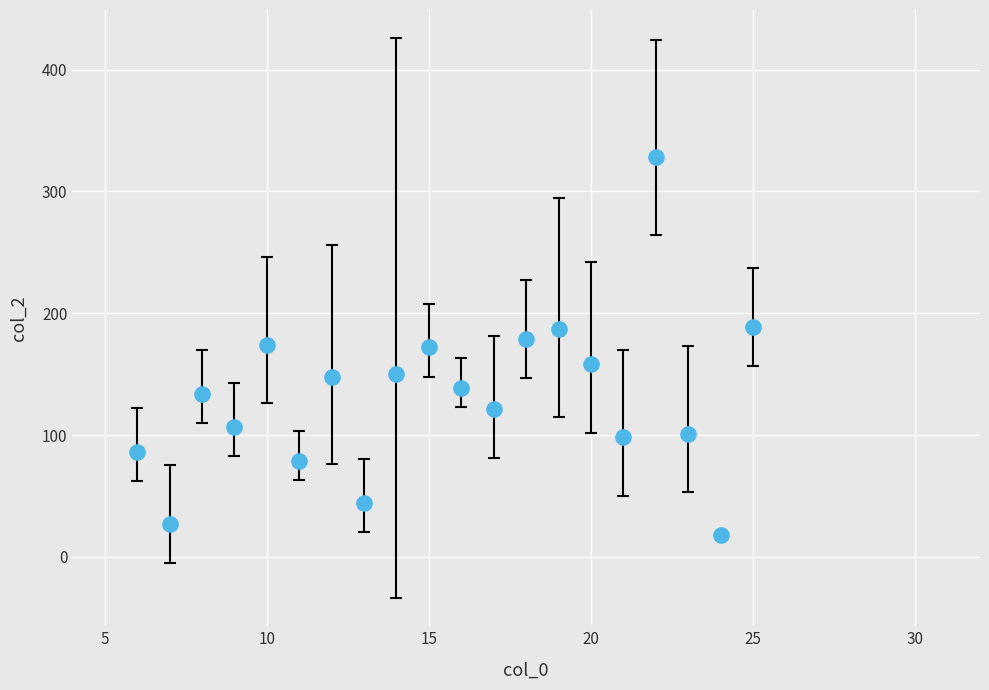

What is the range of Y values (max minus min)?

310